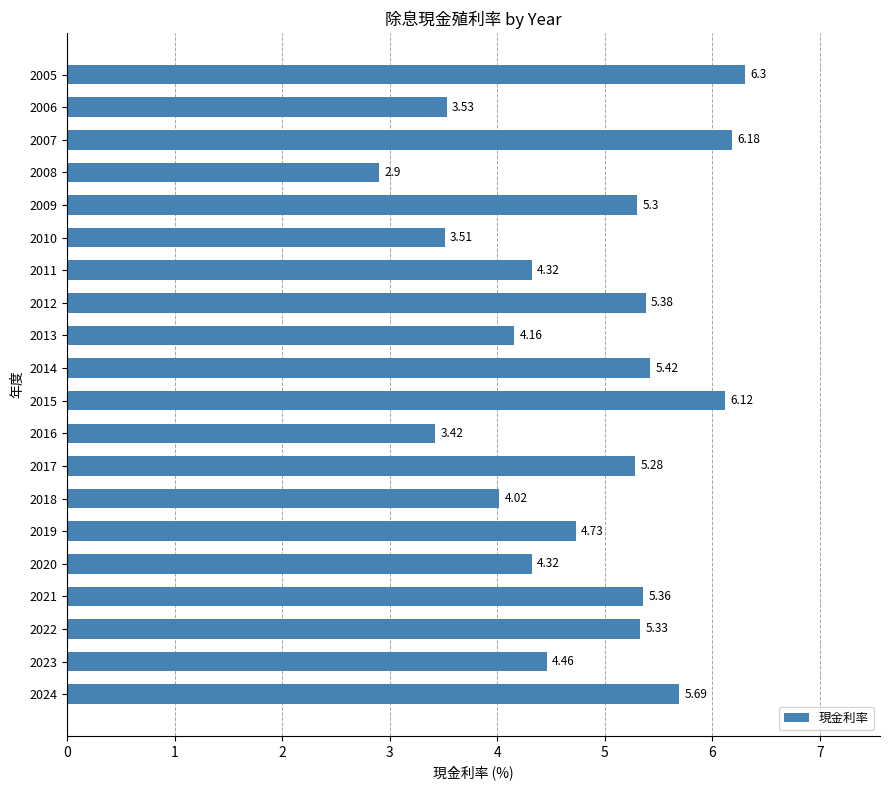

Which category has the highest value across all series?

2005